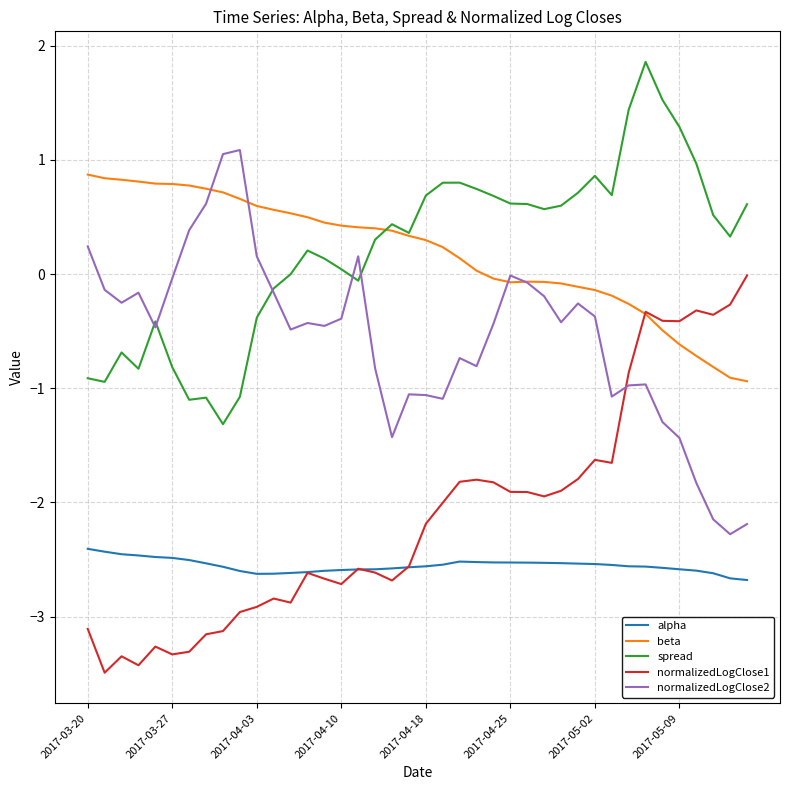

At how many categories does at least one series exceed 0?

40